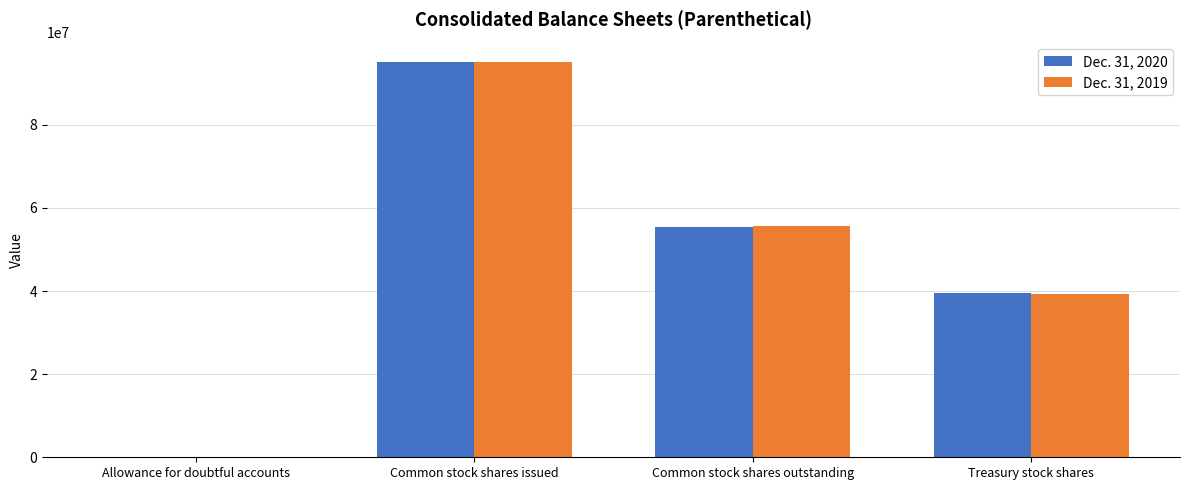

Reading left to right, transcribe all the data shown in this chart.

Dec. 31, 2020: Allowance for doubtful accounts=59424	Common stock shares issued=95065638	Common stock shares outstanding=55535554	Treasury stock shares=39530084
Dec. 31, 2019: Allowance for doubtful accounts=18482	Common stock shares issued=95065638	Common stock shares outstanding=55702628	Treasury stock shares=39363010